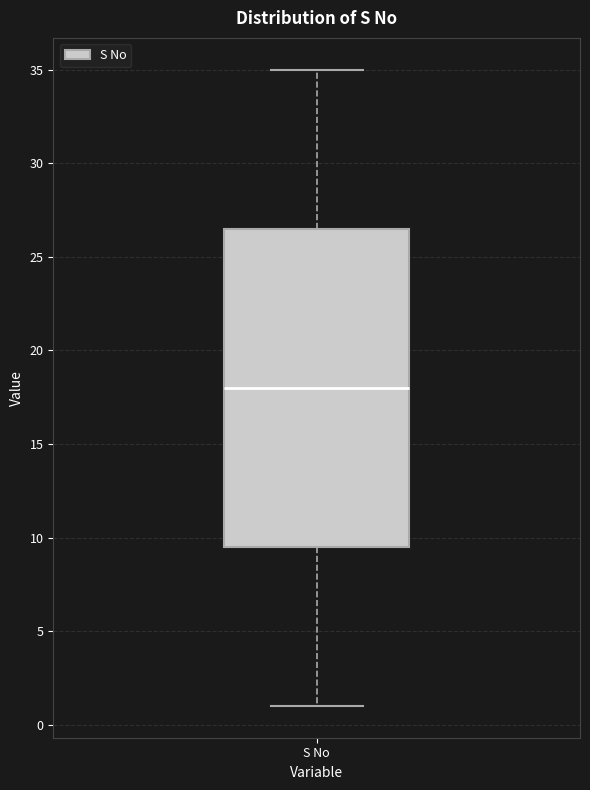

Read this box plot against the y-axis: the position of the median line, the range covered by the box, and the ends of both whiskers. The values are not printed on the chart, so give them approximately, as read against the axis.

median 18.0, box 9.5 to 26.5, whiskers 1.0 to 35.0